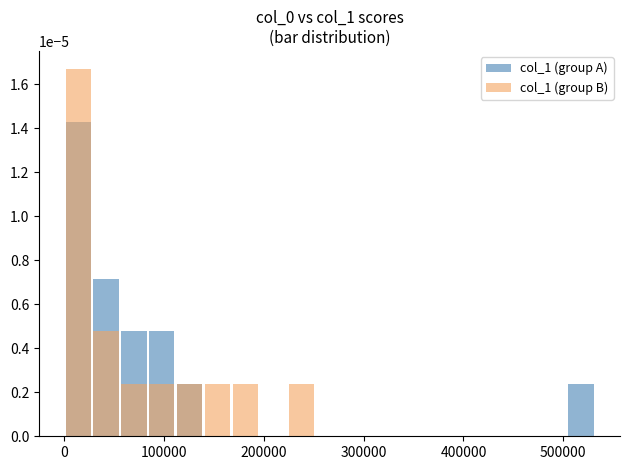

How many values in col_1 (group A) are above zero?

6